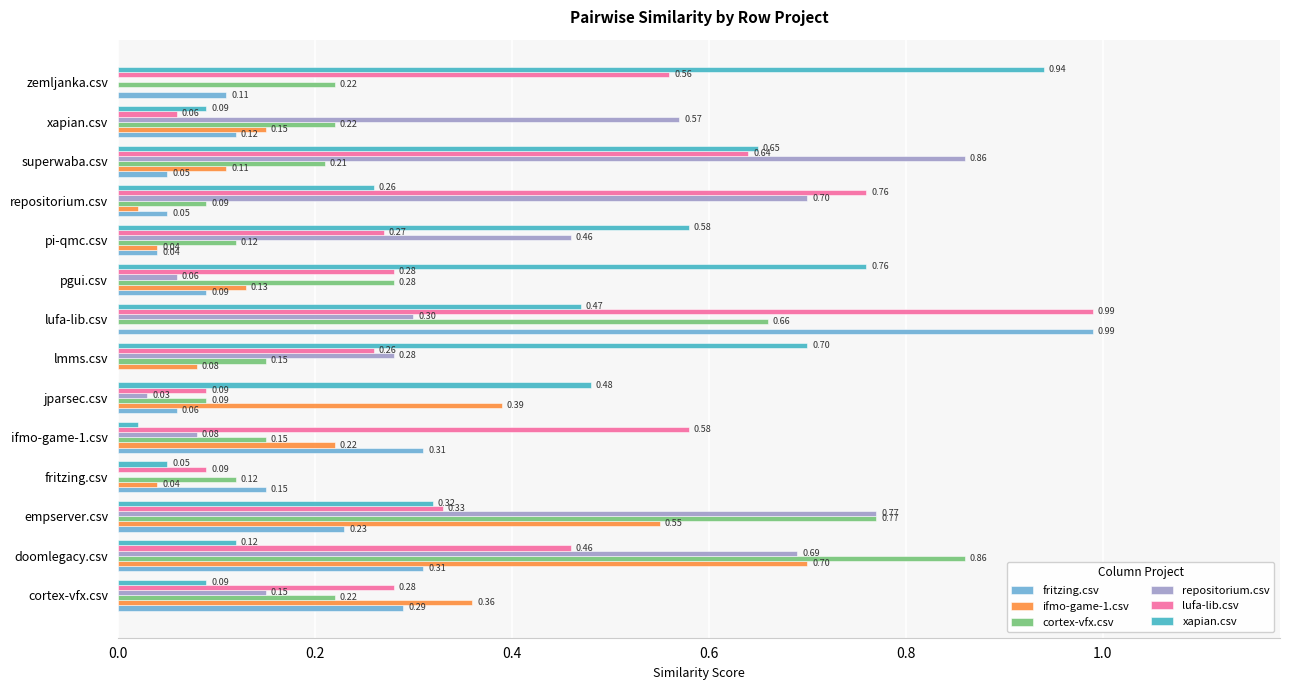

Which series has the largest total across all categories?

lufa-lib.csv